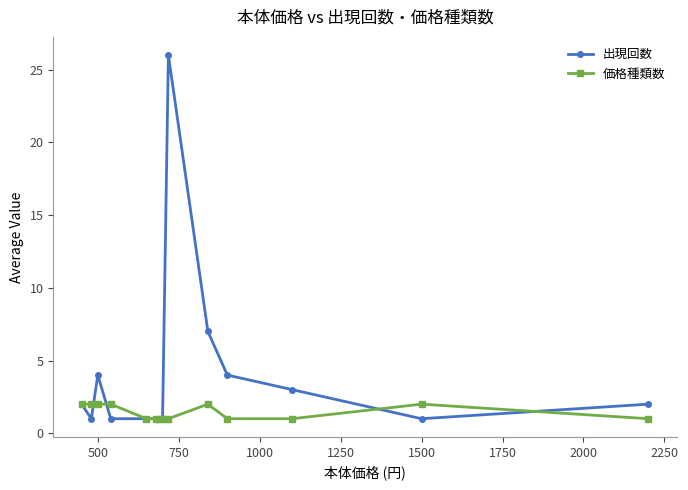

How many distinct data groups are displayed?

2